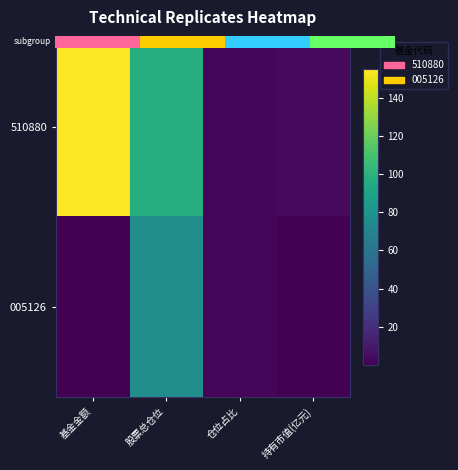

What is the maximum value for 510880?

155.0